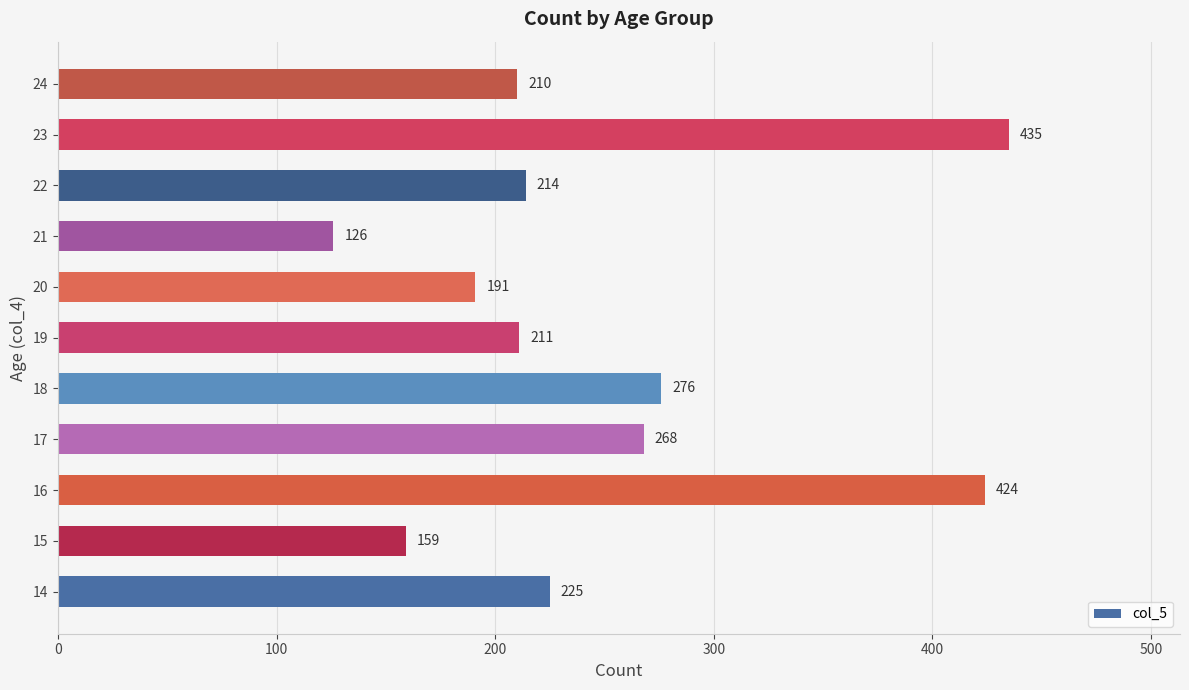

What is the change in value from 14 to 19?

-14